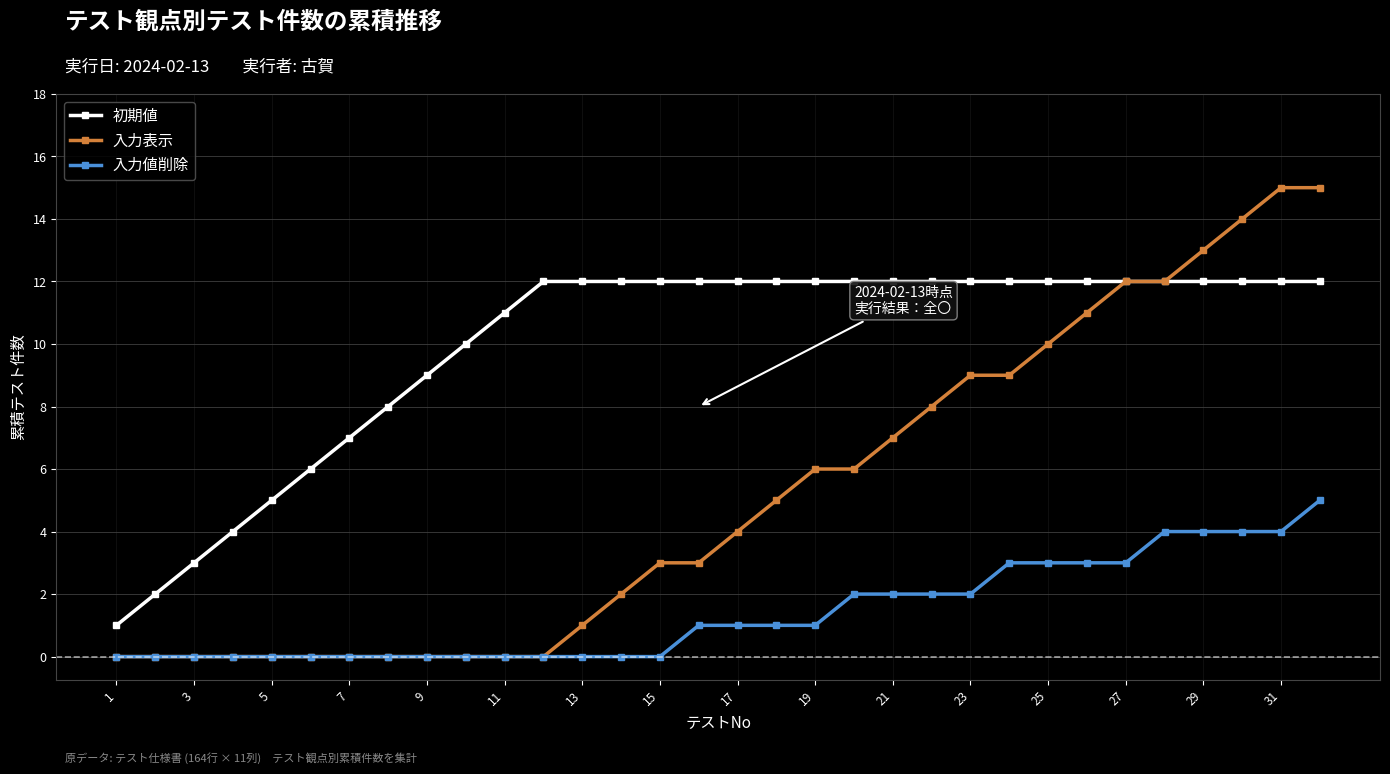

List the series in order of their peak value, highest first.

入力表示, 初期値, 入力値削除